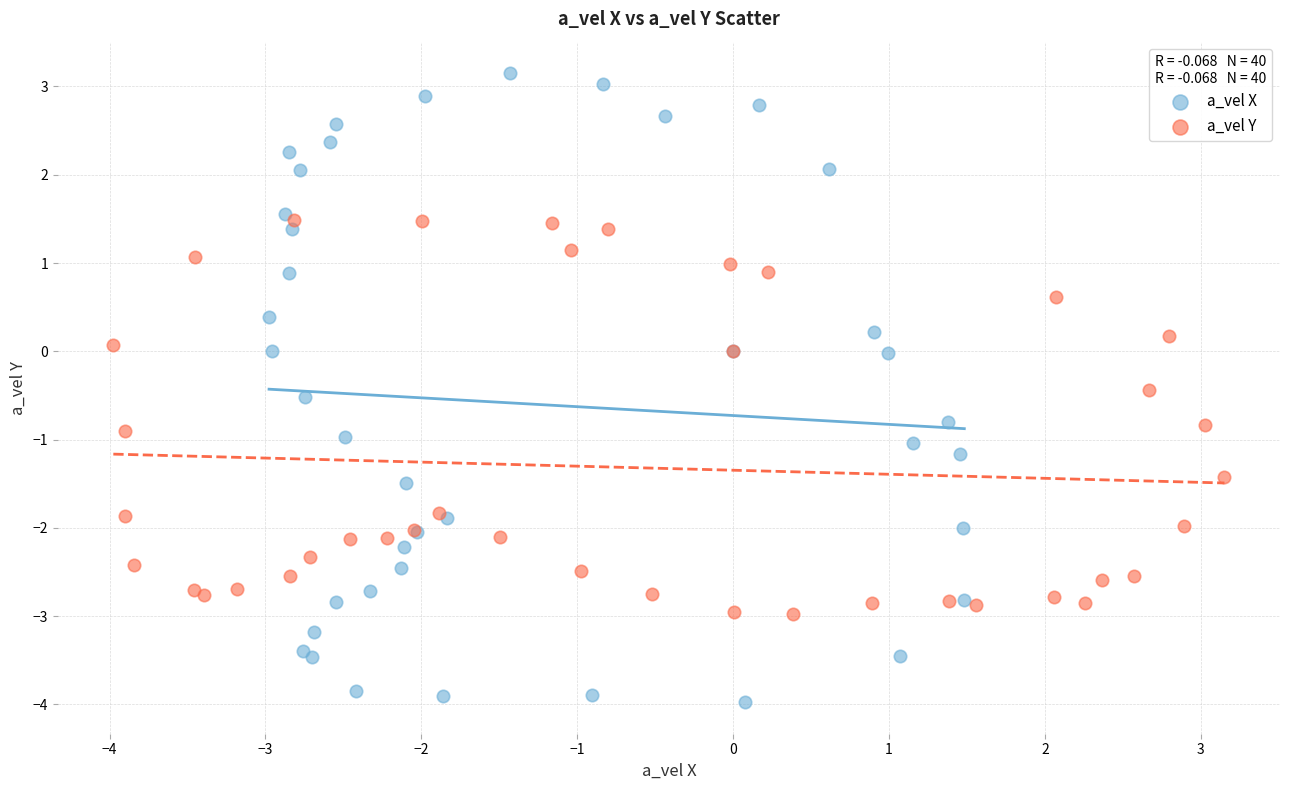

Which series contains the lowest Y value?

a_vel X